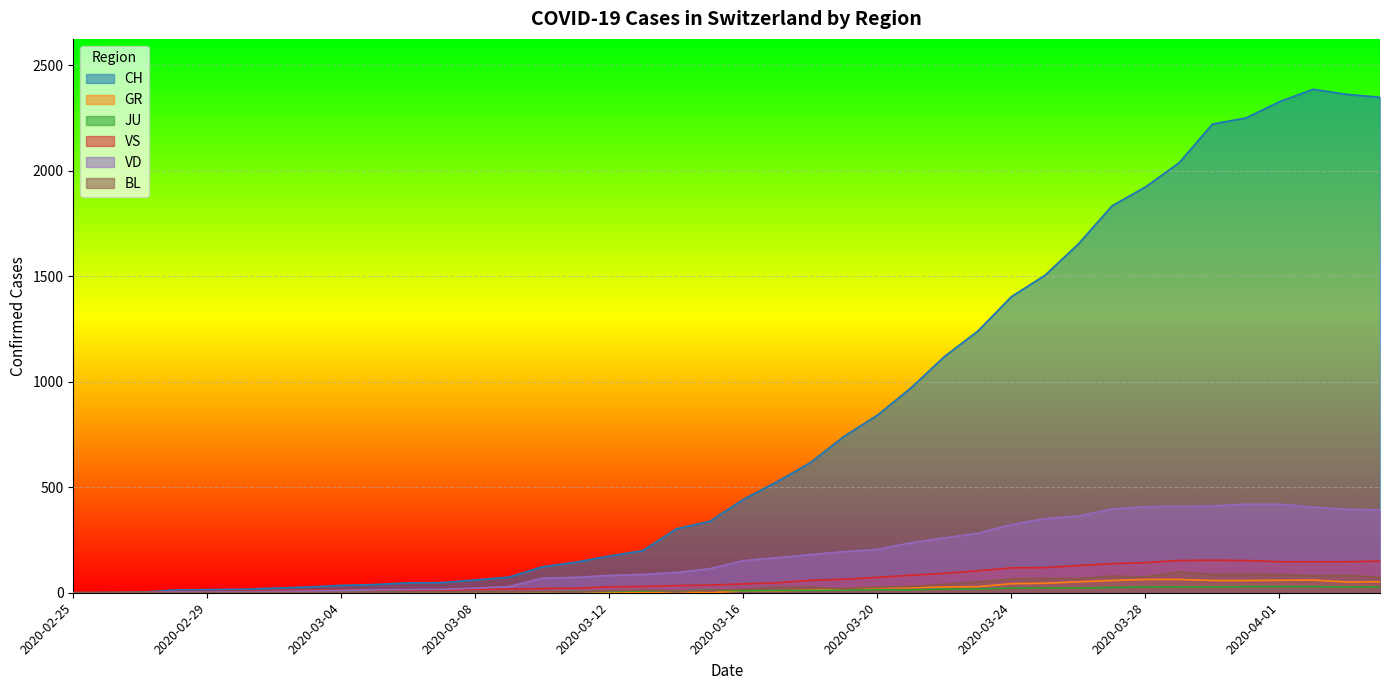

At how many categories does at least one series exceed 61?

27